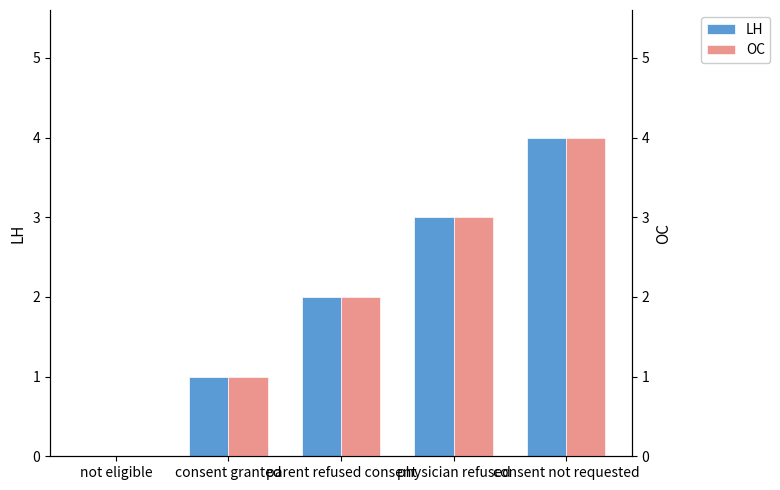

What is the difference between the OC values at parent refused consent and not eligible?

2